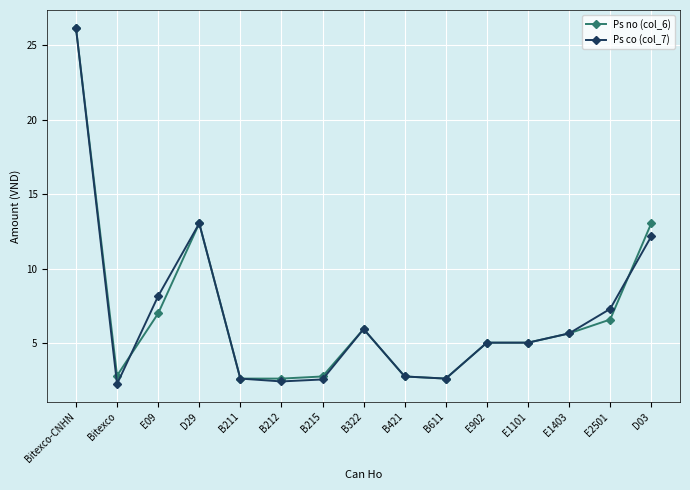

What position from the left is E09?

3